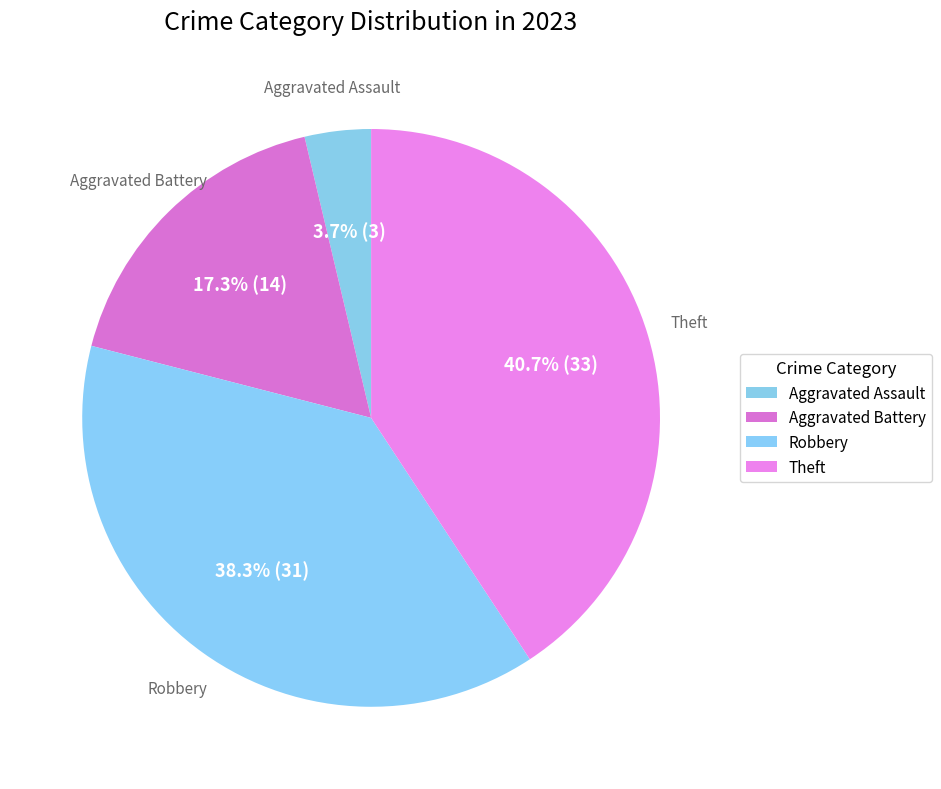

Count the number of slices in the pie.

4